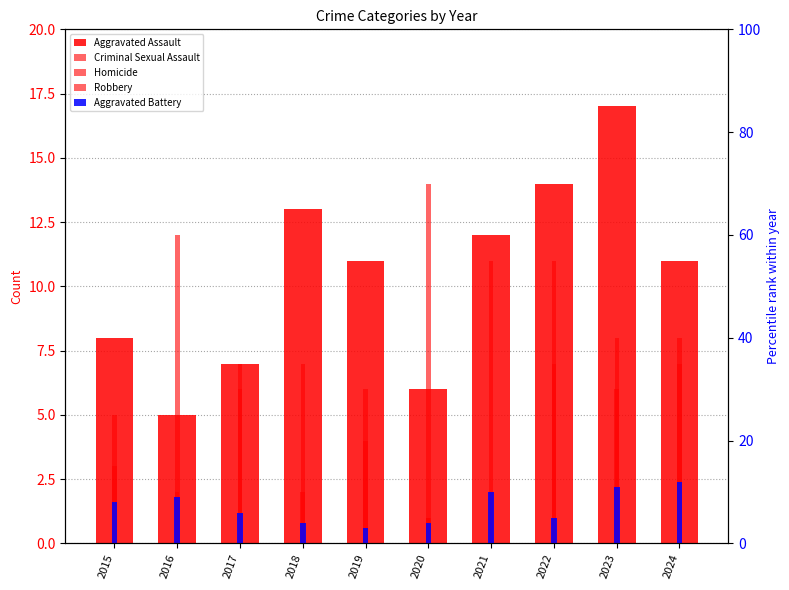

What is the approximate value of Robbery at 2017?

6